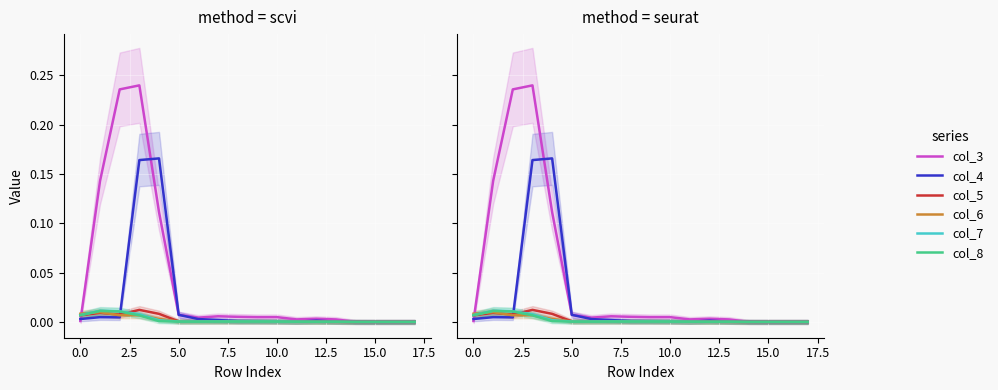

True or false: col_5 has a value of 0.0 at 17.

True